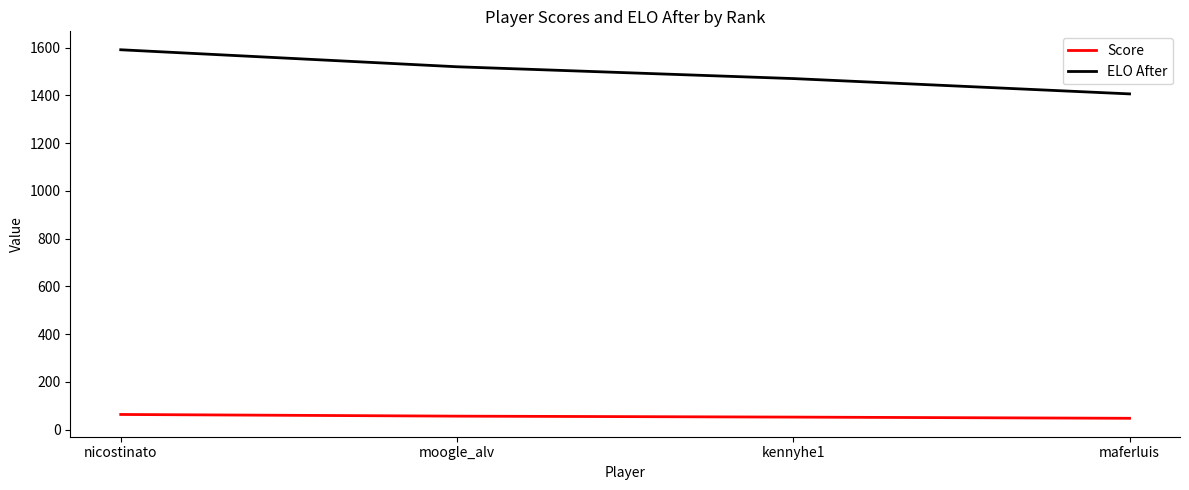

Is the value of ELO After at kennyhe1 greater than the value of Score at nicostinato?

Yes